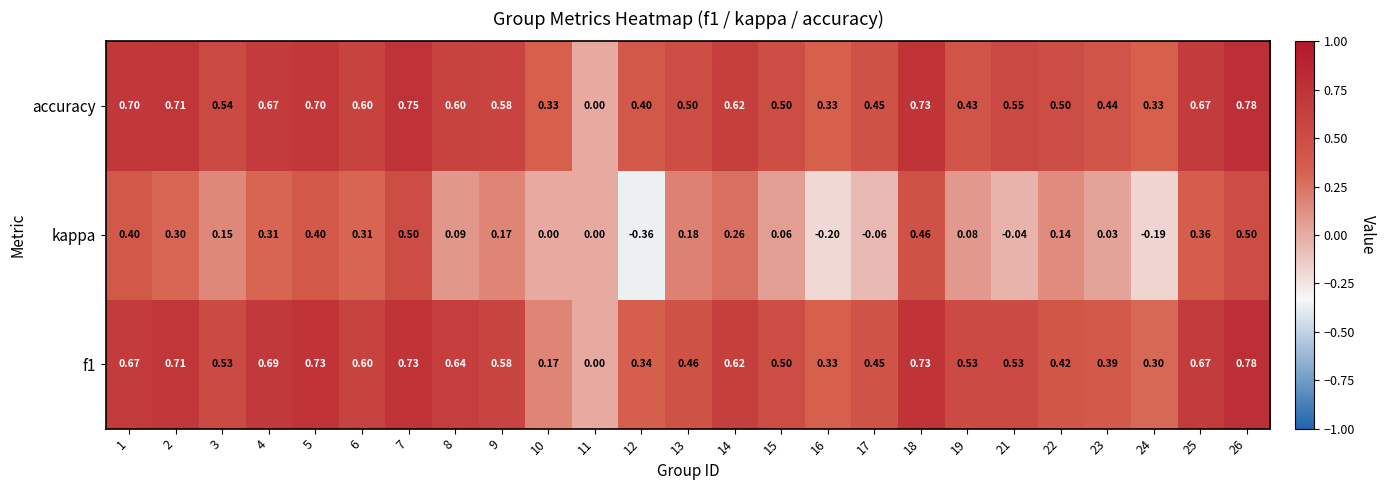

Which series has the widest spread of values?

kappa